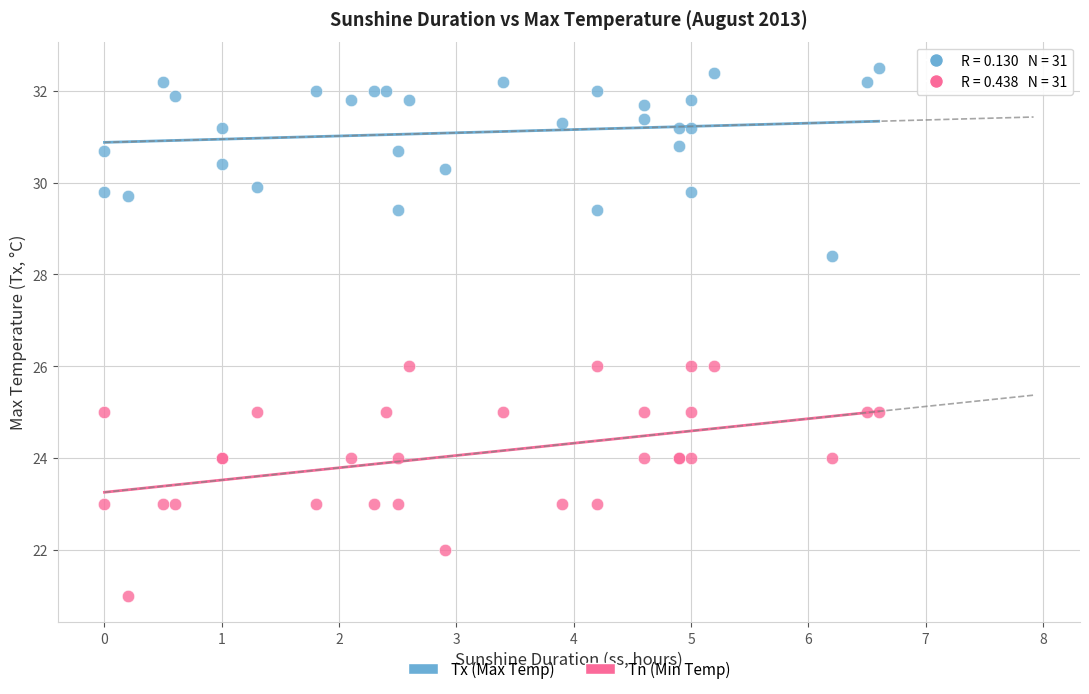

Which series contains the lowest Y value?

Tn (Min Temp)